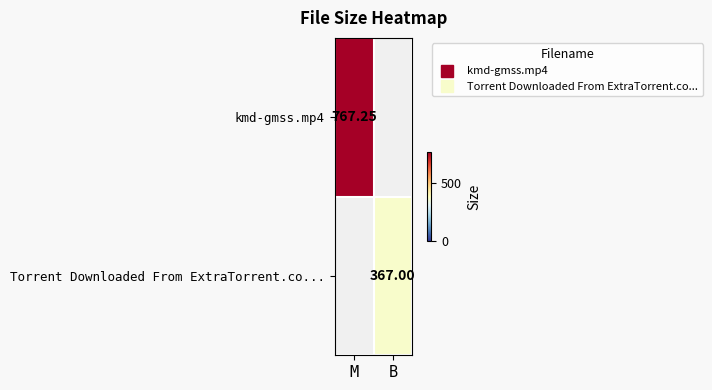

Is it true that kmd-gmss.mp4 equals 394.6 at M?

False